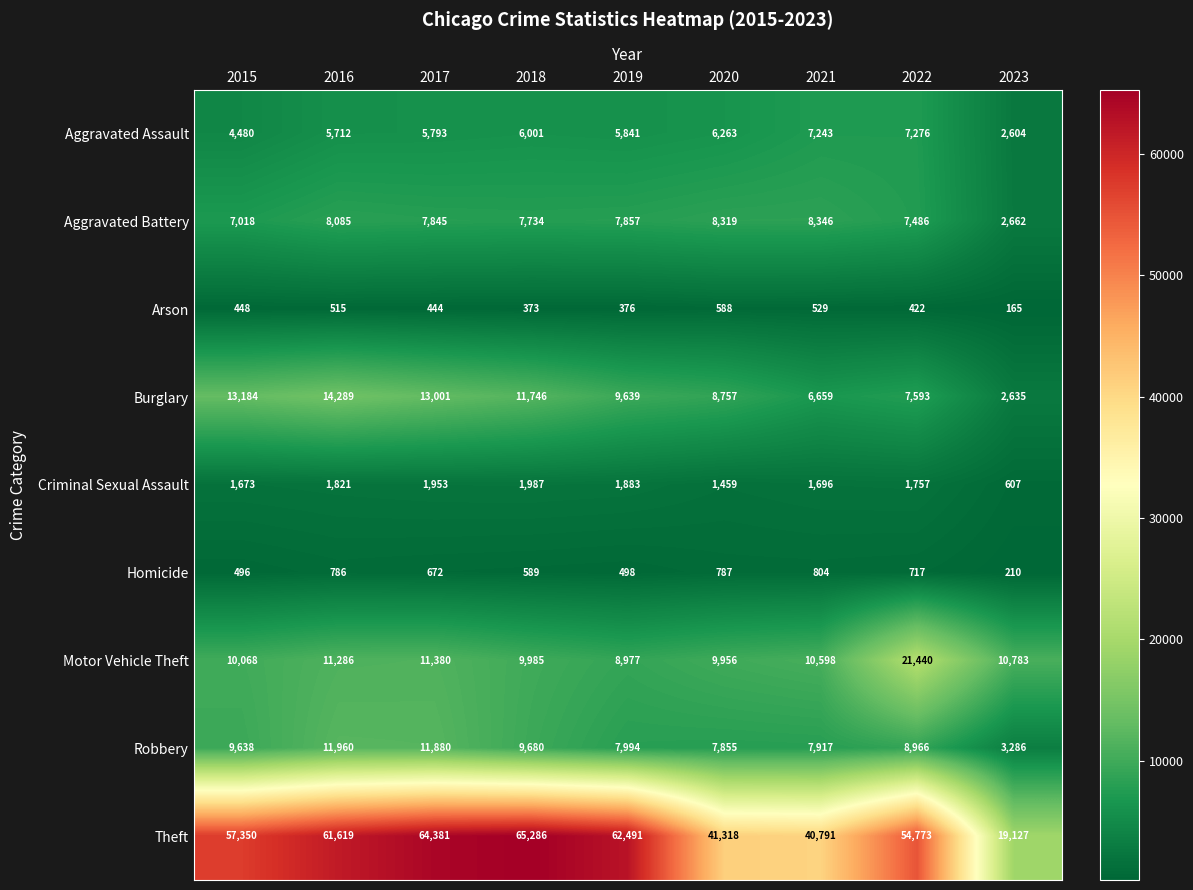

The Robbery series shows 11960 at 2016. True or false?

True